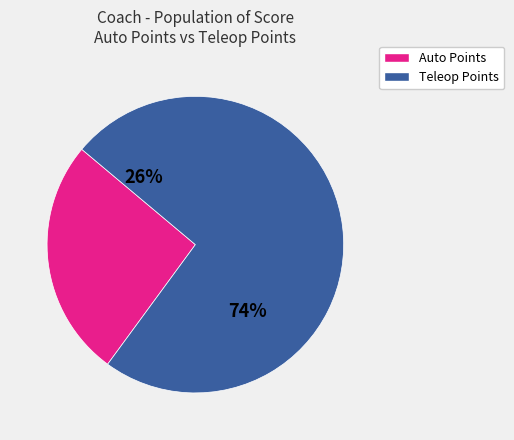

Does any single category account for the majority?

Yes